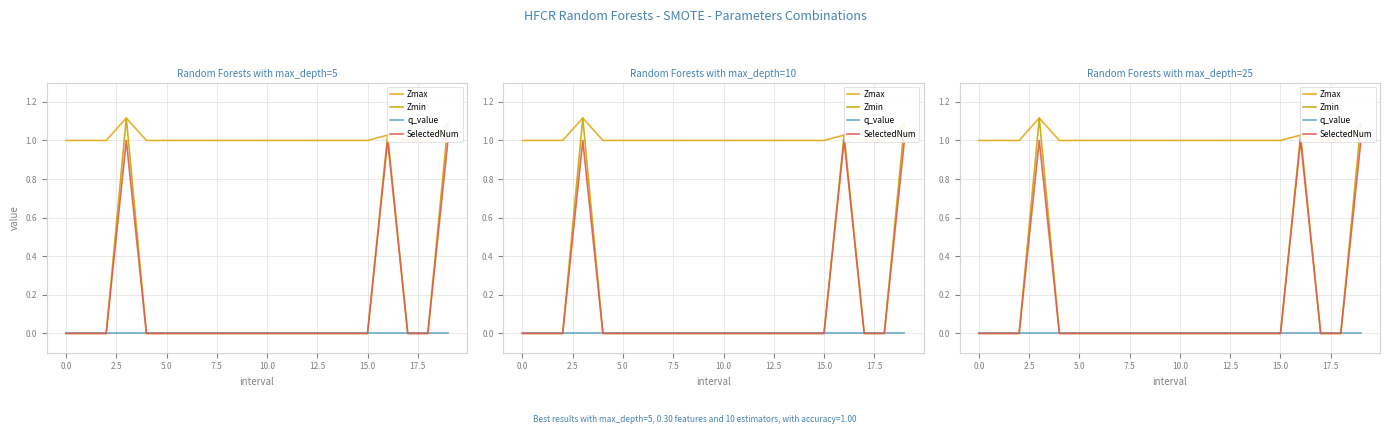

Which series has the widest spread of values?

Zmin